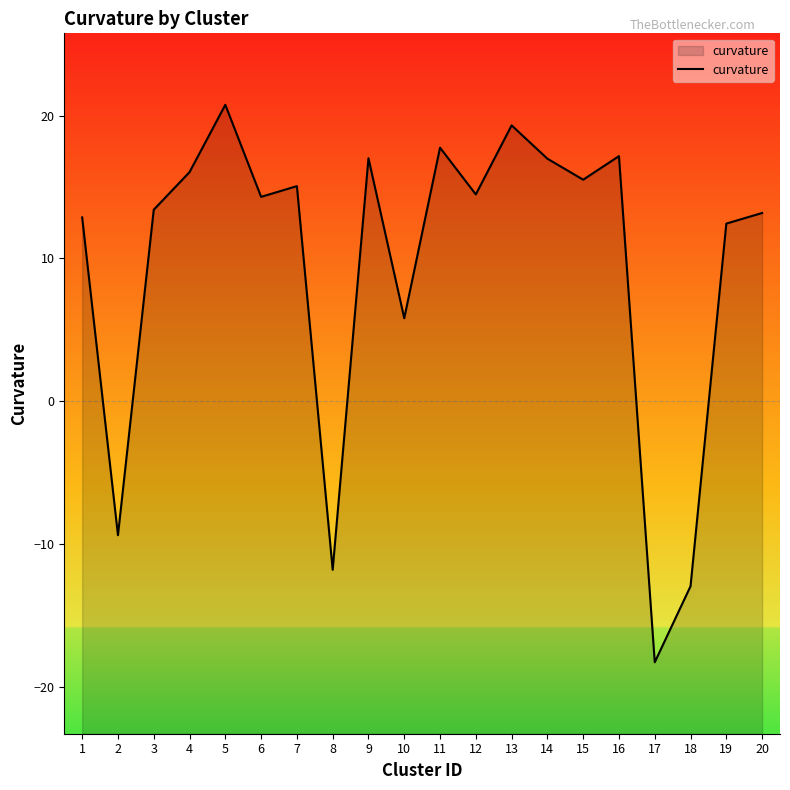

Which label corresponds to the smallest value in the chart?

17